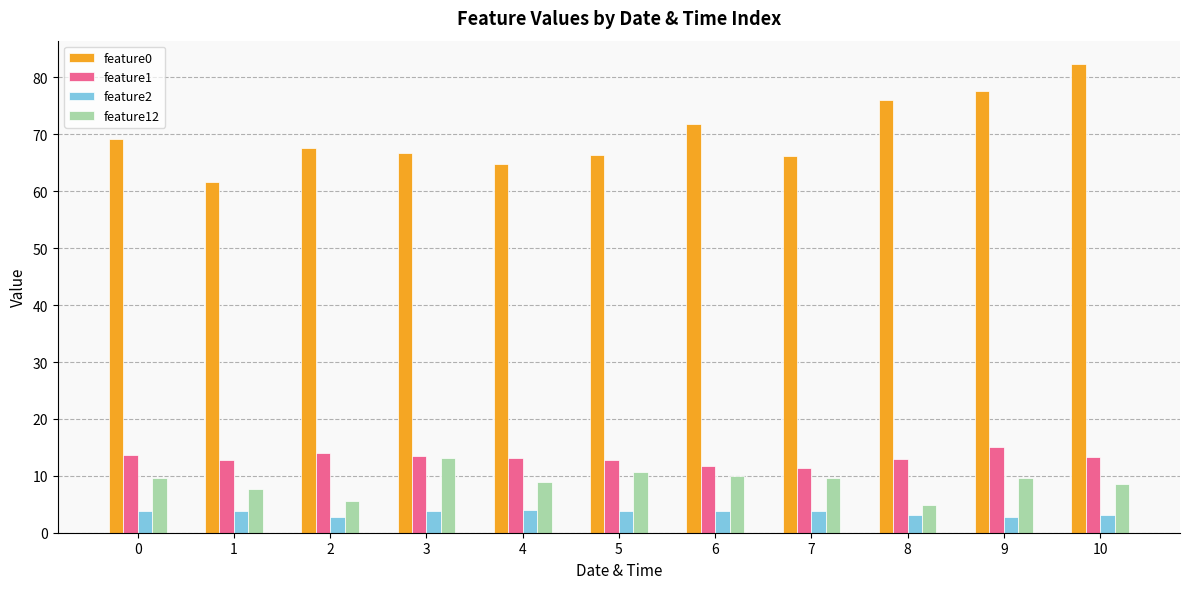

Is it true that feature2 equals 3.1 at 10?

True